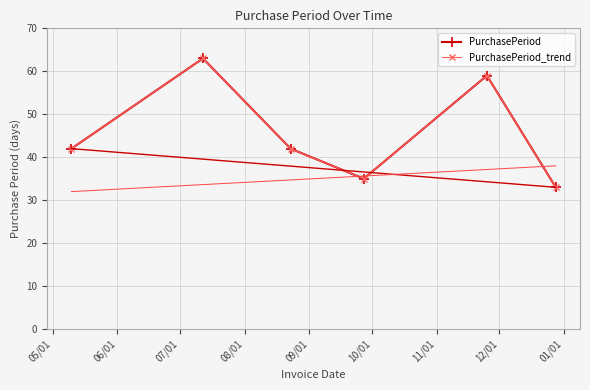

Does the chart have visible grid lines?

Yes